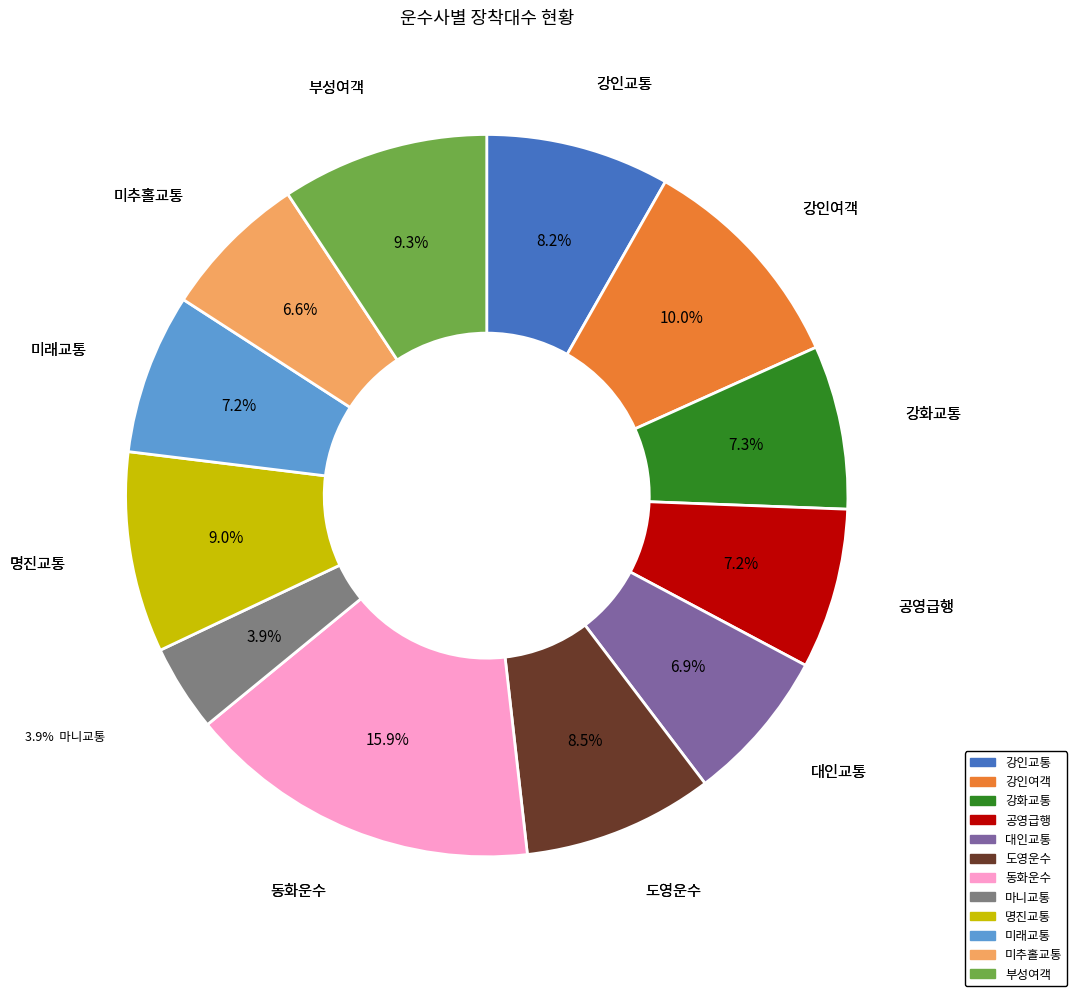

To the nearest percent, what percentage of the pie is 부성여객?

9%